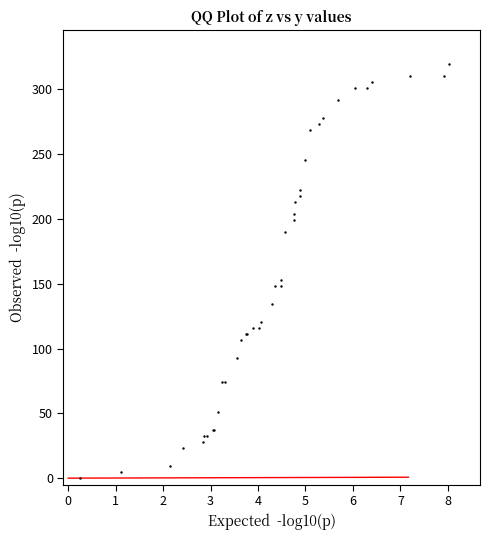

What Y value in the scatter plot is closest to 160?

153.0